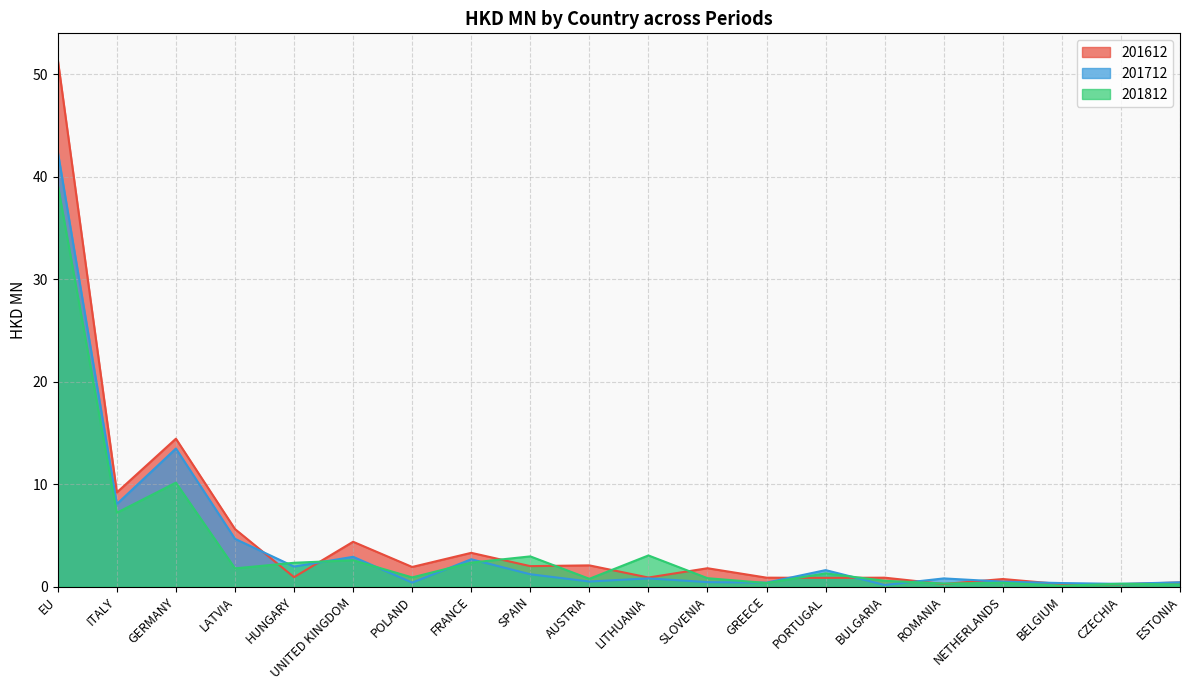

True or false: 201812 has more than 0 interior local peaks.

True